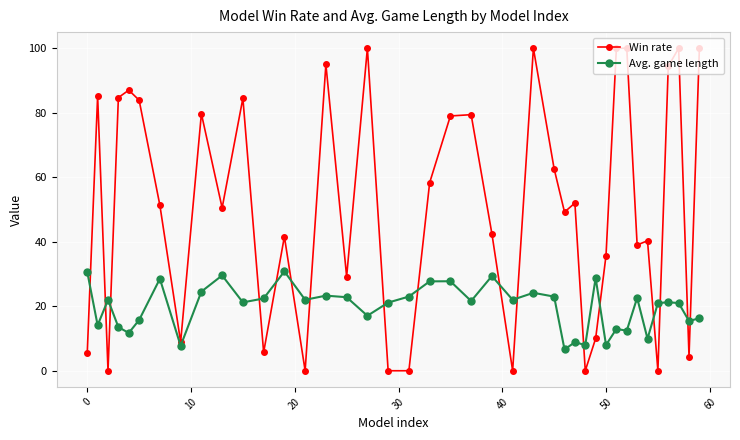

What is the value of the Win rate point at the 37th from the left?

94.4